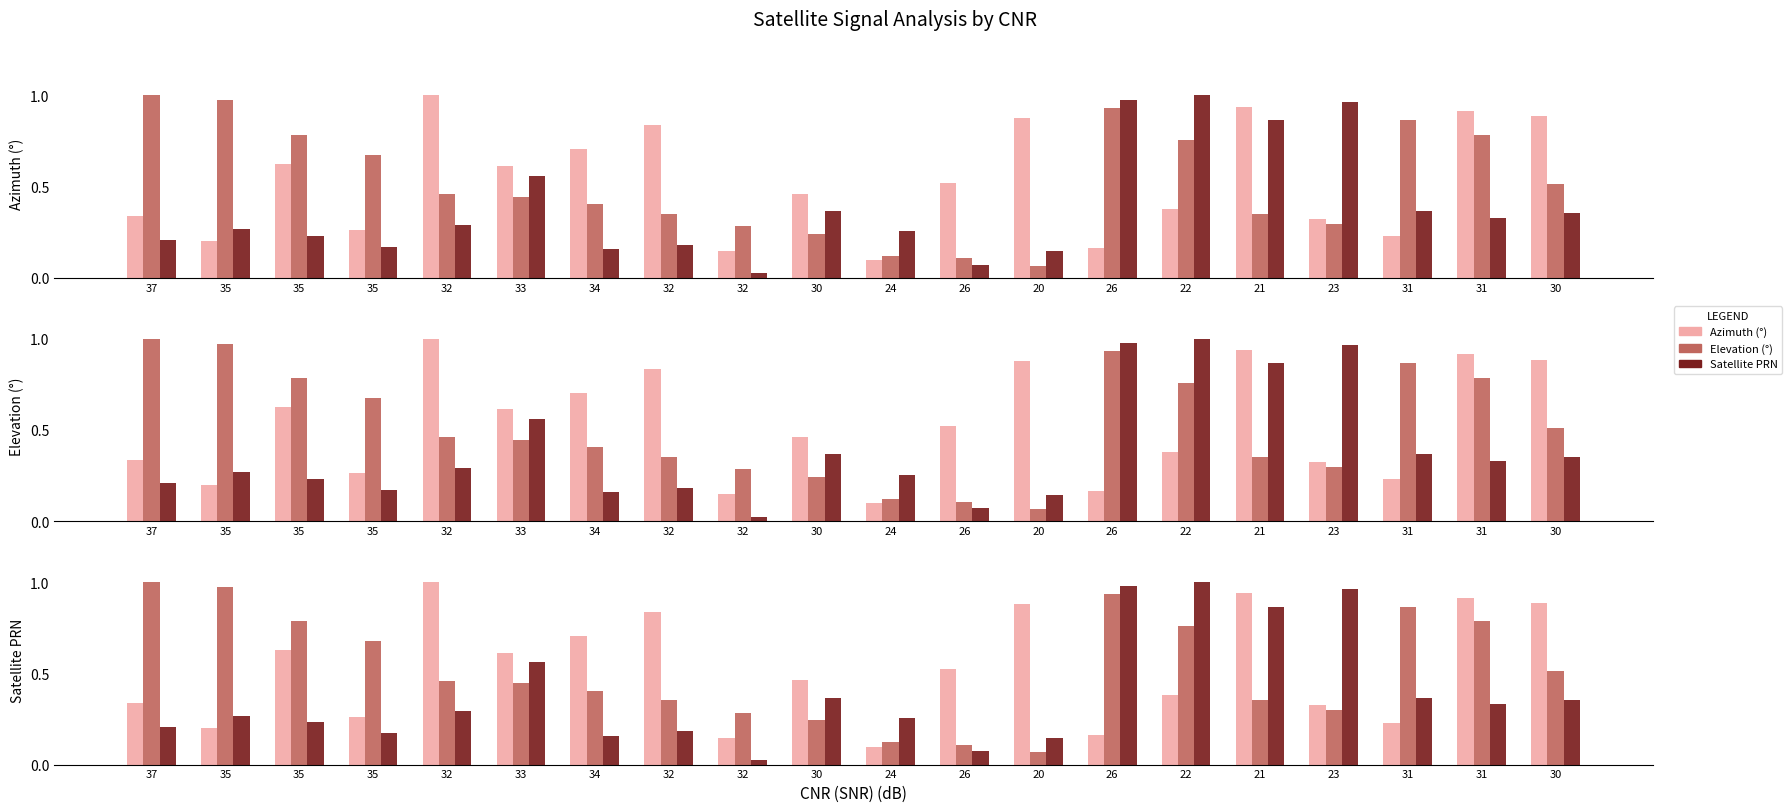

What is the difference between the highest and lowest values at 26?

0.4